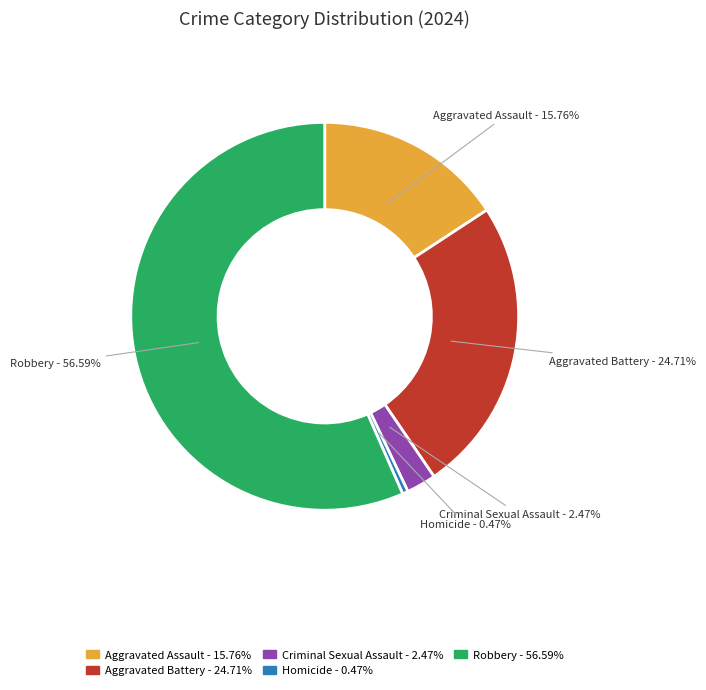

What is the ratio of the value at Aggravated Assault to the value at Criminal Sexual Assault?

6.4